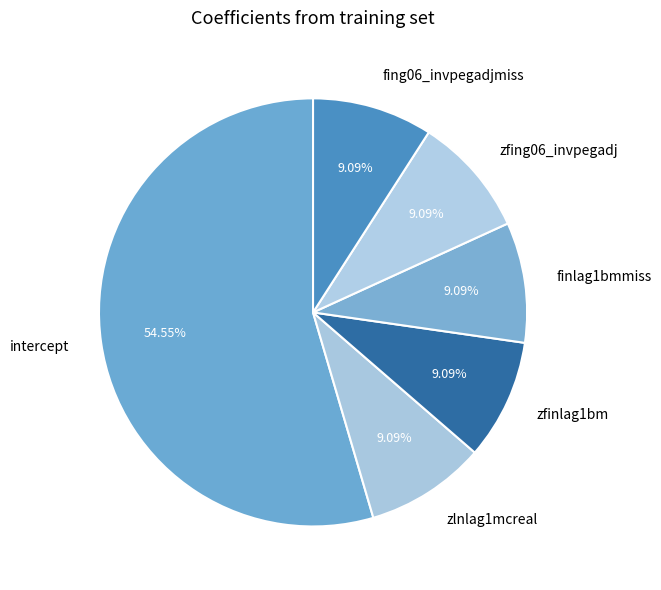

To the nearest percent, what is the combined percentage of zlnlag1mcreal and intercept?

64%